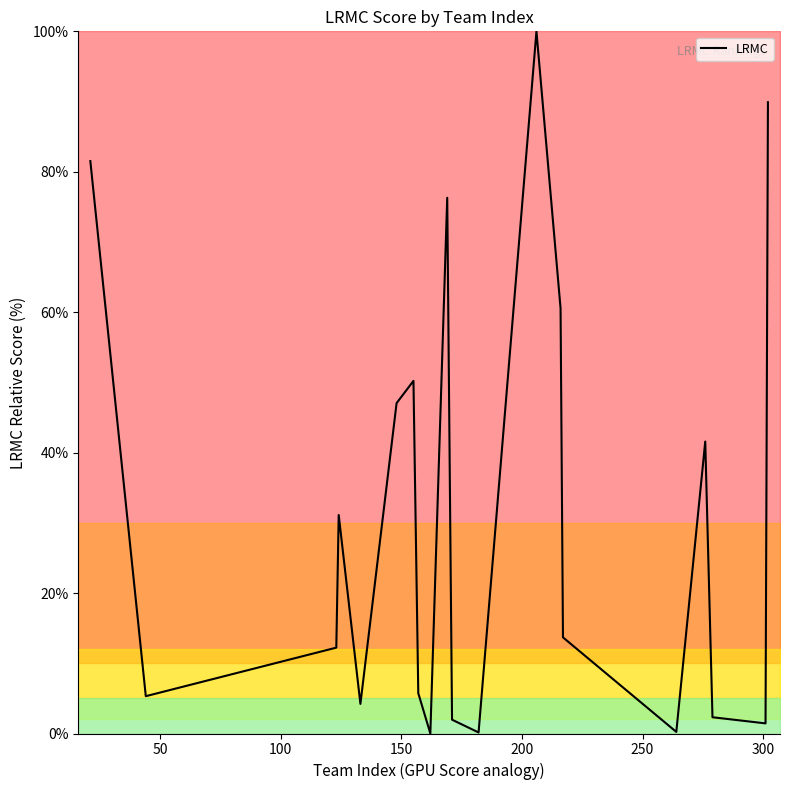

What is the maximum value shown in the chart?

100.0